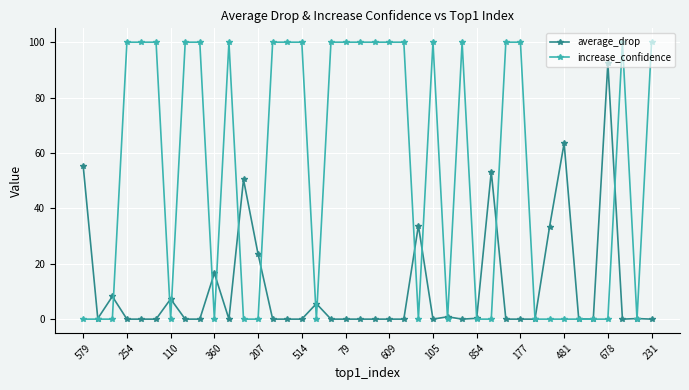

True or false: average_drop has more than 2 interior local peaks.

True